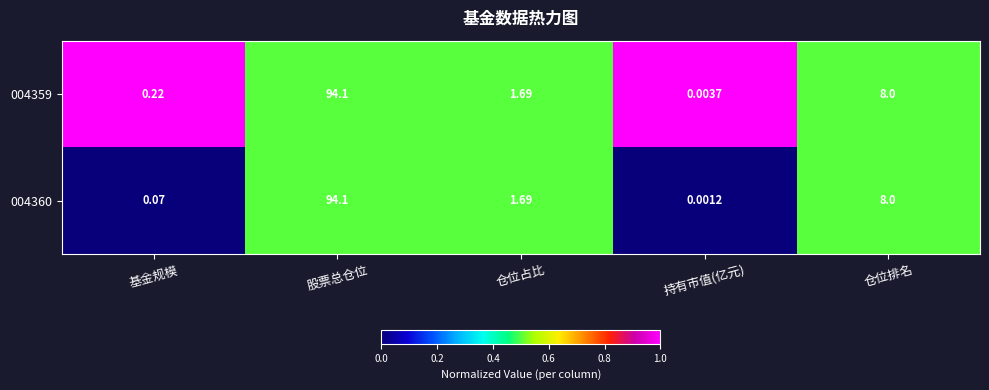

Where is 004360 nearest to the value 47?

仓位排名